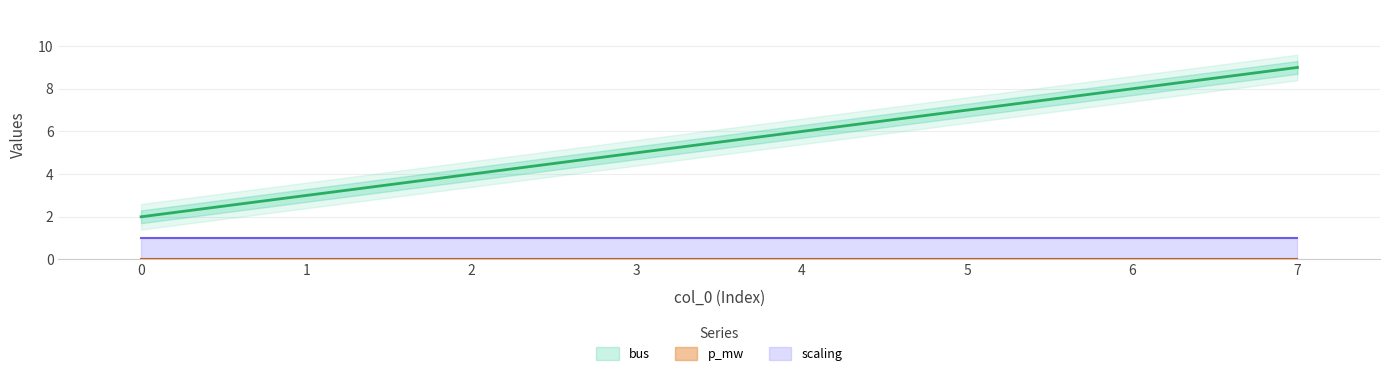

Which has a higher value, 1 or 3?

3